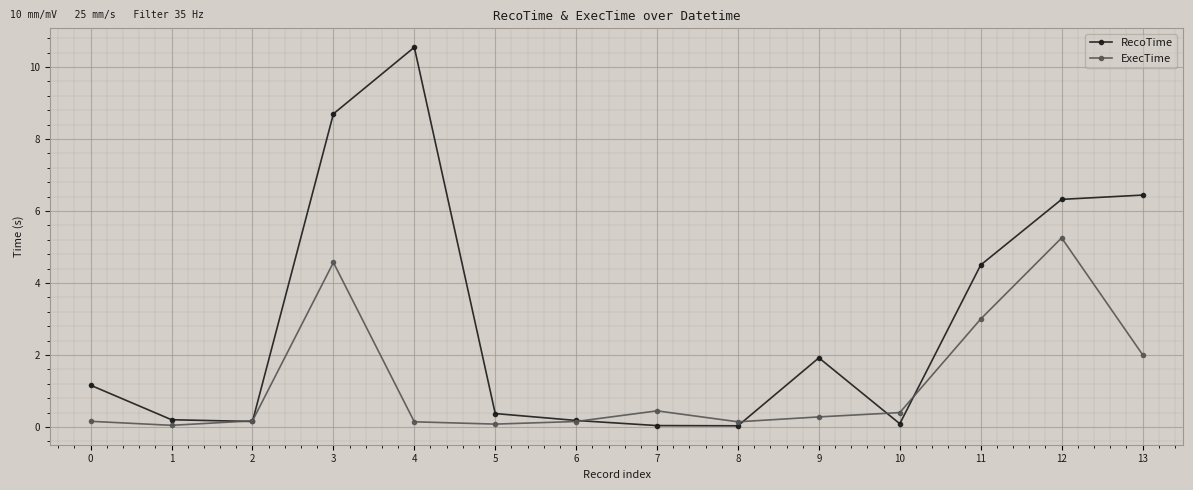

What is the maximum value for ExecTime?

5.3